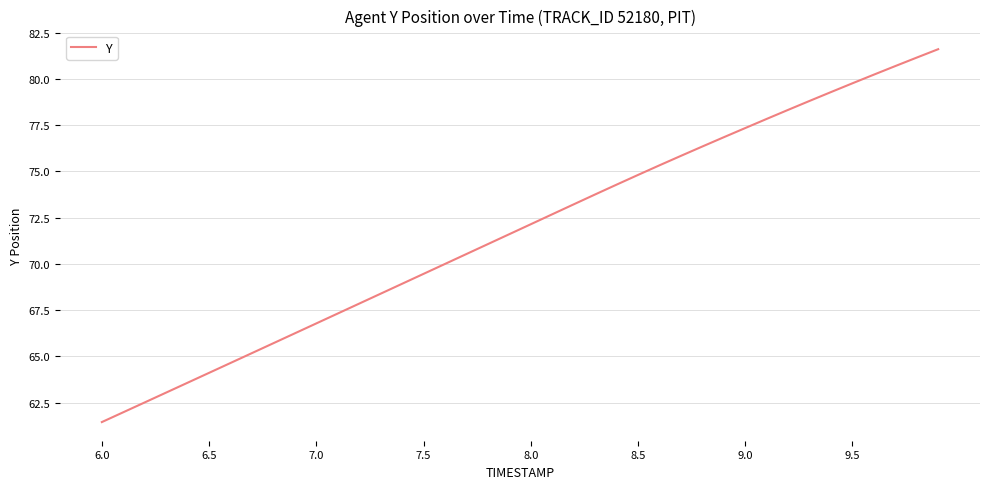

What is the difference between the maximum and minimum values?

20.1